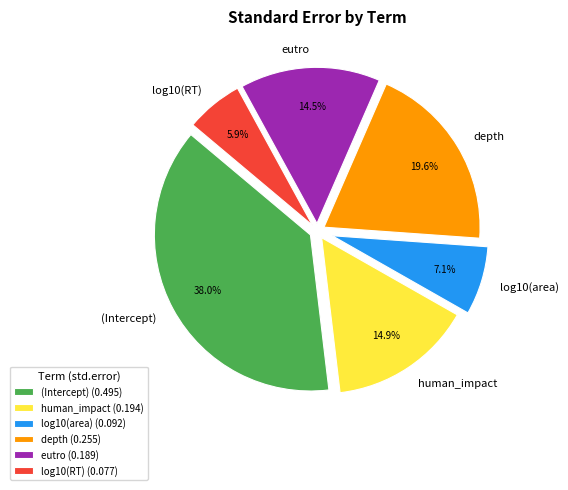

Combined, what portion of the pie is eutro and log10(RT)?

20.4%